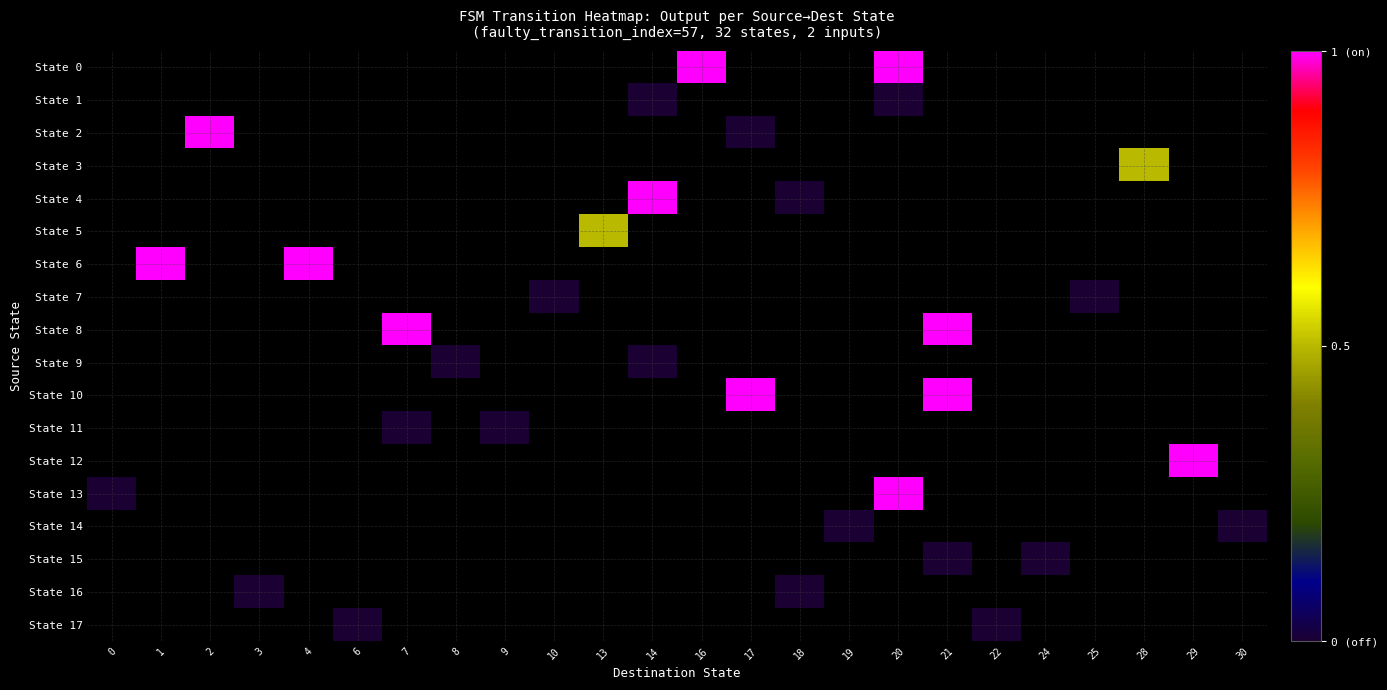

Between 8 and 21, which is larger?

21